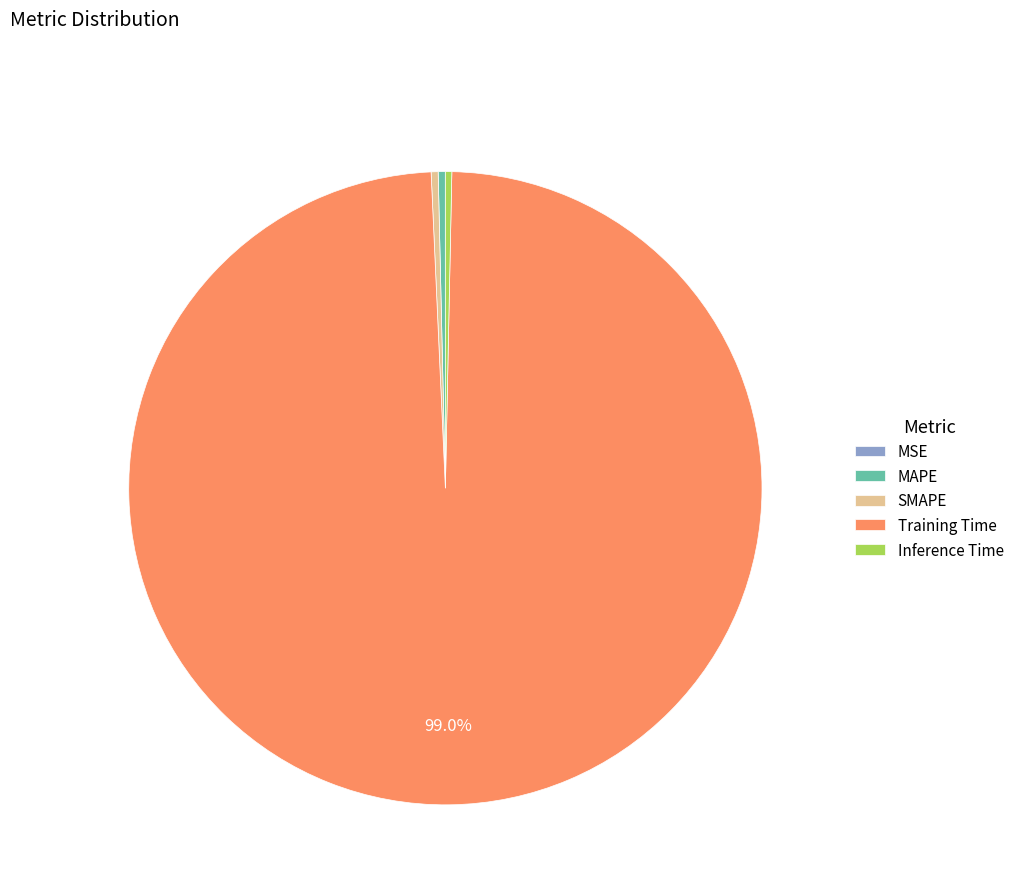

To the nearest percent, what is the average slice percentage?

20%